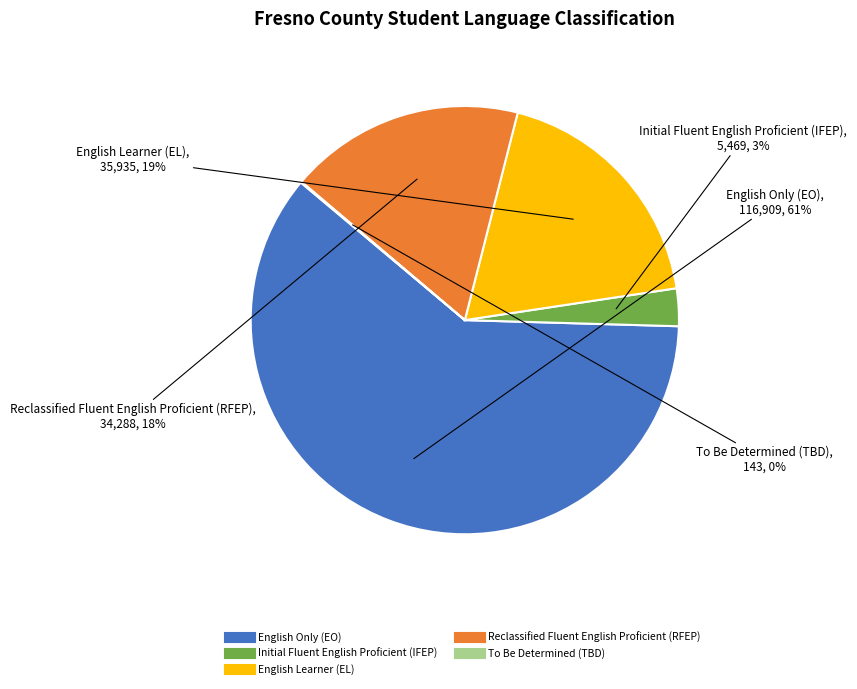

Is there any slice that represents more than half of the pie?

Yes